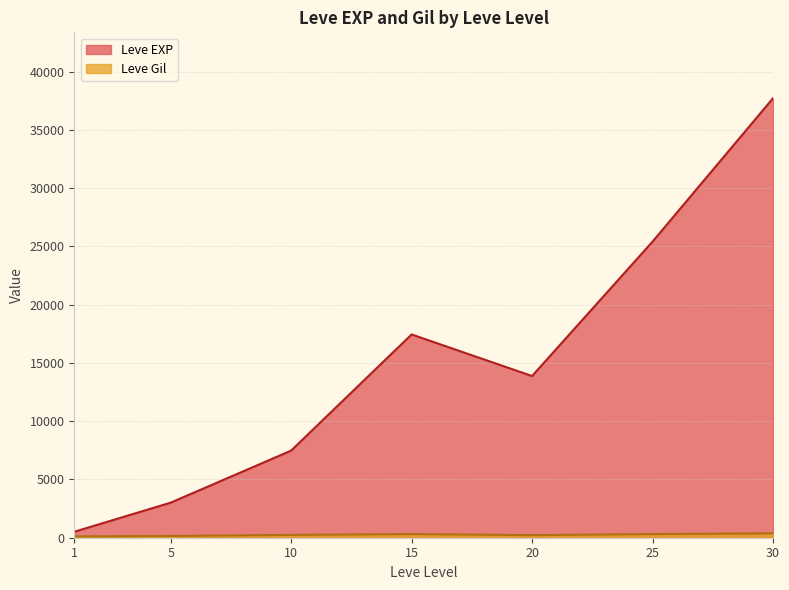

Which series changed the most between 1 and 10?

Leve EXP